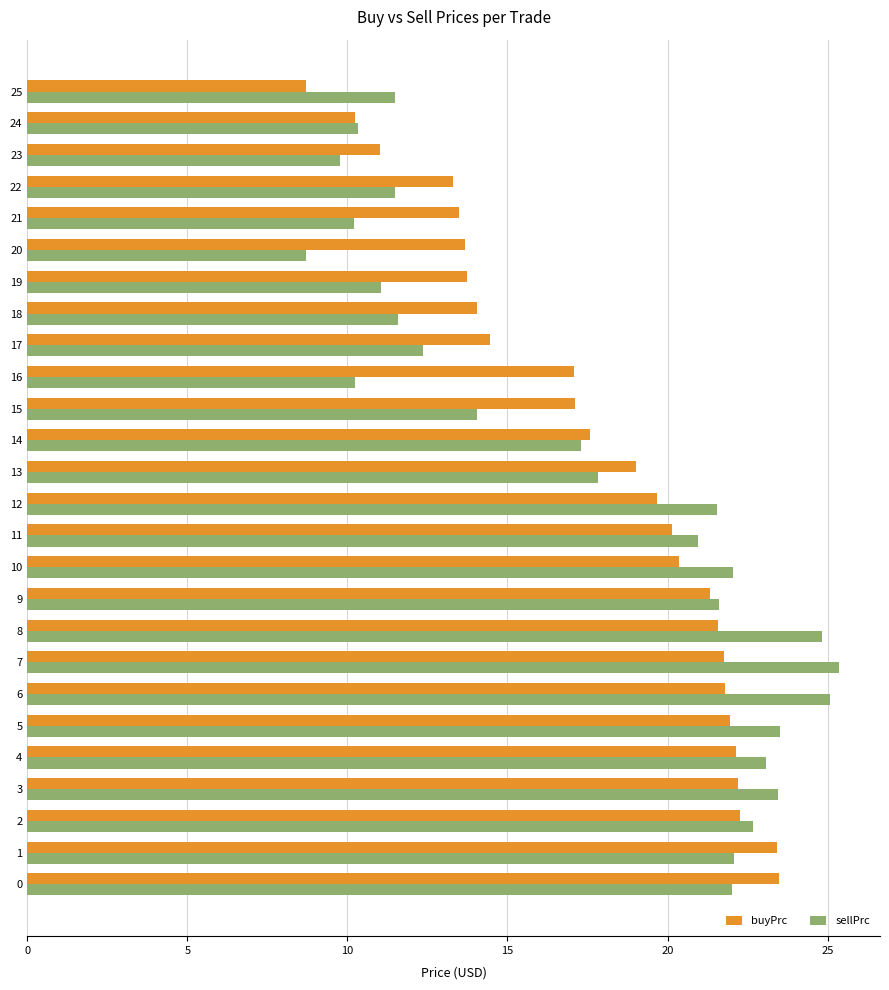

What is the difference between the highest and lowest values at 16?

6.8